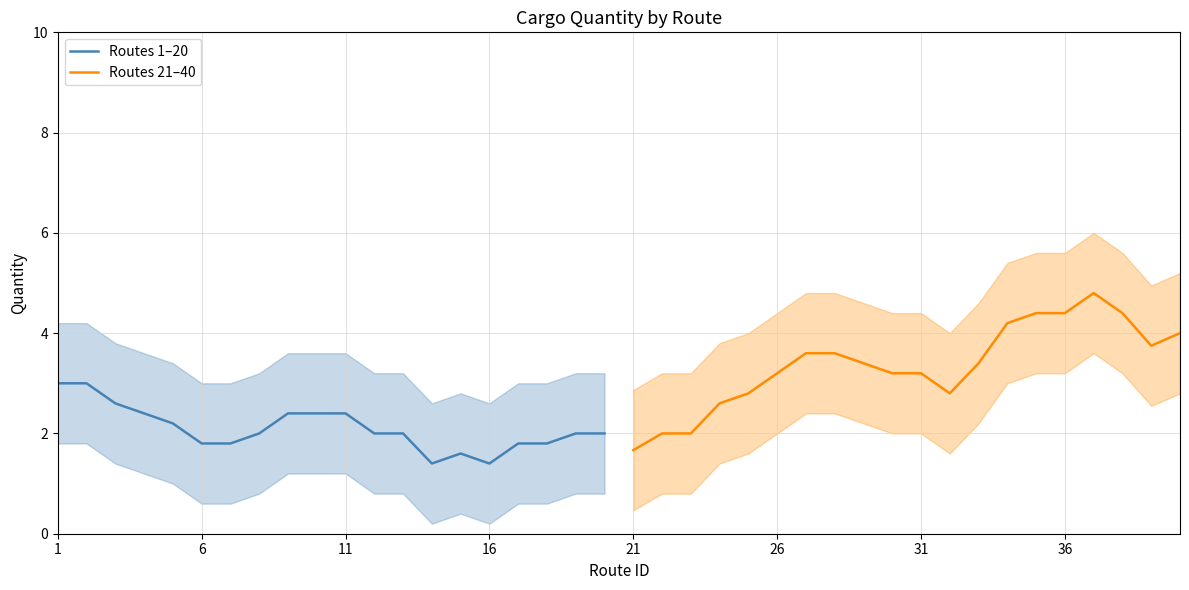

What is the highest value of the Routes 21–40 series?

4.8